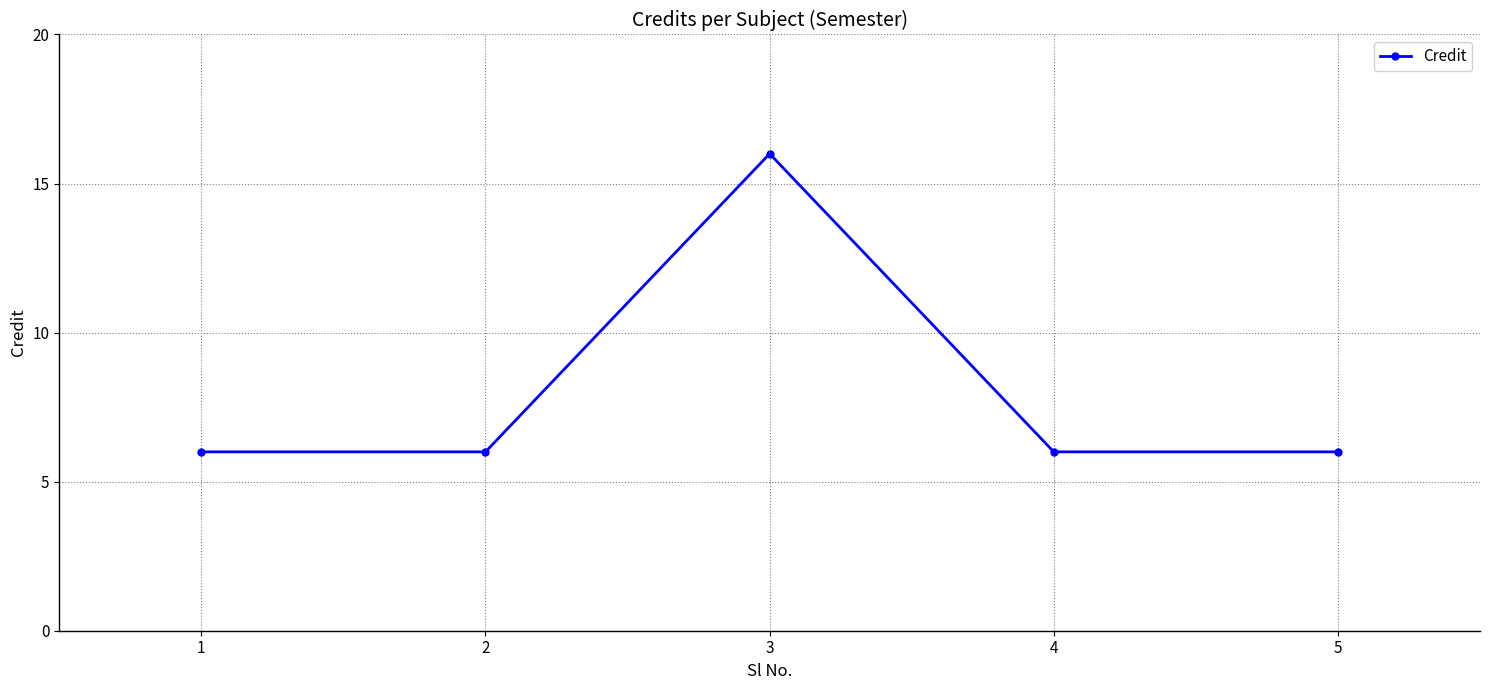

What is the difference between the values at 3 and 4?

10